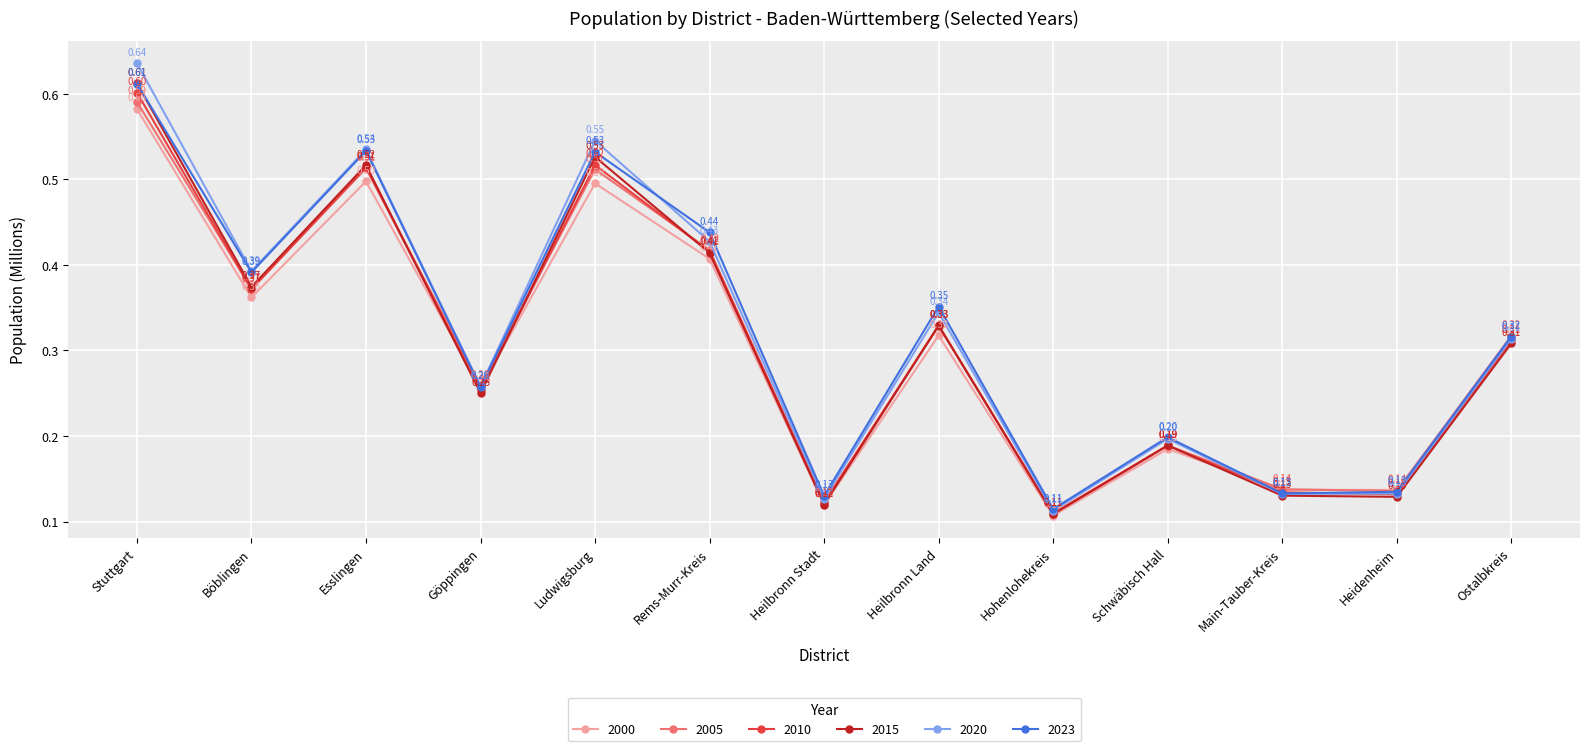

Does the chart have visible grid lines?

Yes